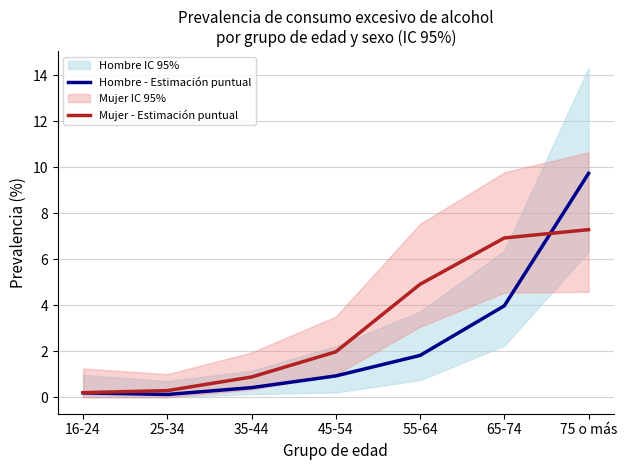

Rank the series at 35-44 from highest to lowest value.

Mujer - Estimación puntual, Hombre - Estimación puntual